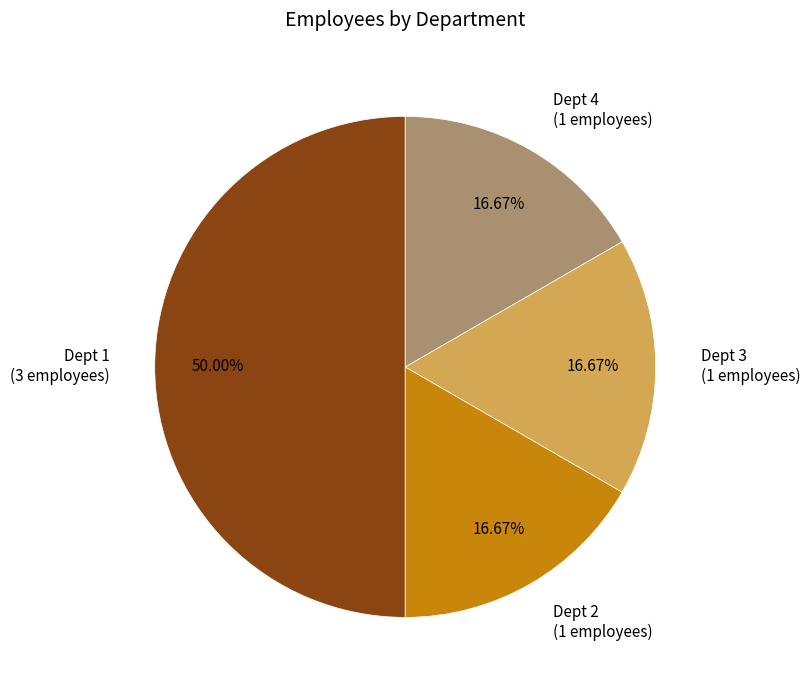

Is the sum of Dept 1 (3 employees) and Dept 4 (1 employees) greater than half?

Yes